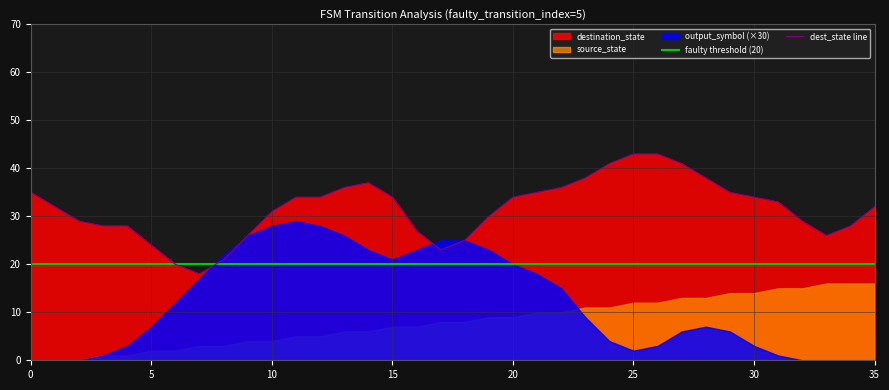

What is the label of the 3rd point from the right?

33